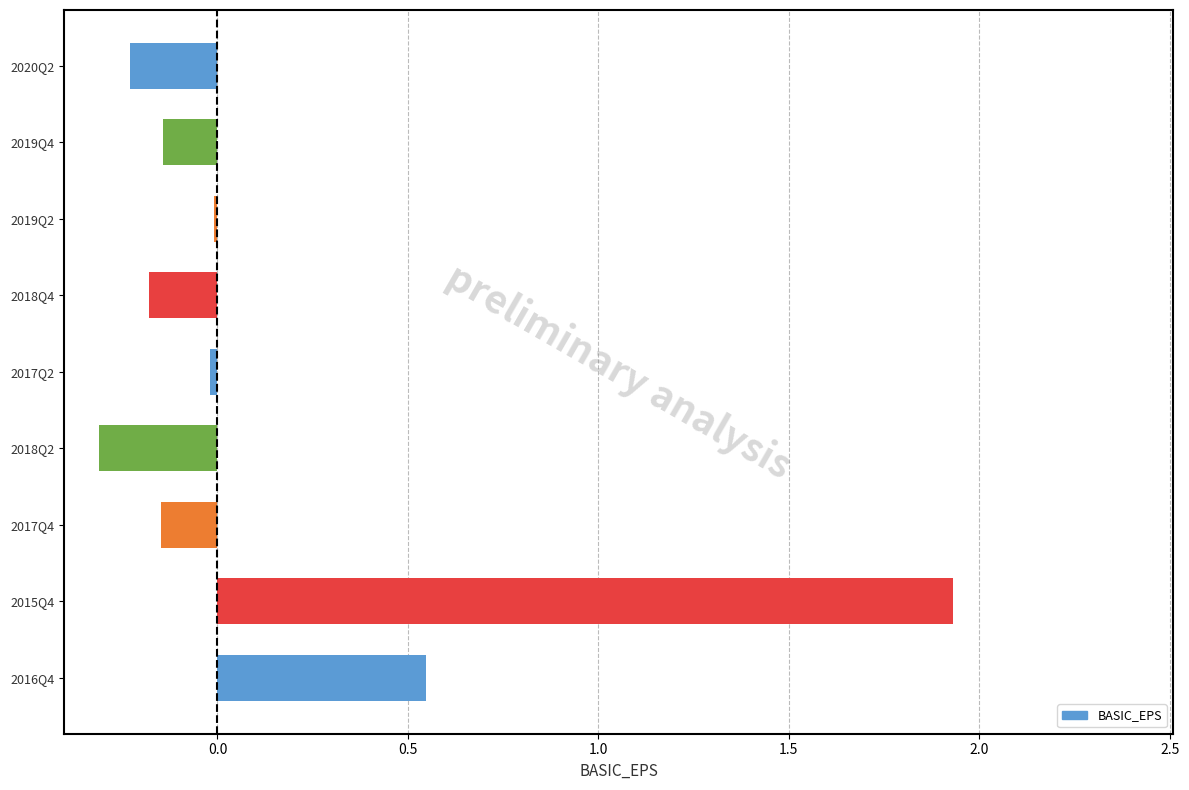

How many data points does each series have?

9